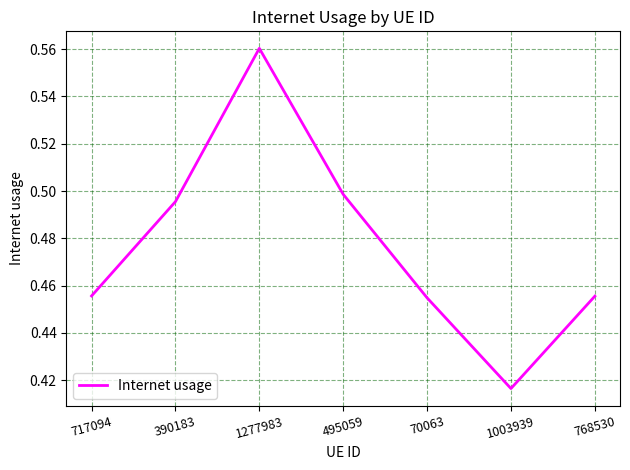

Does the chart have visible grid lines?

Yes